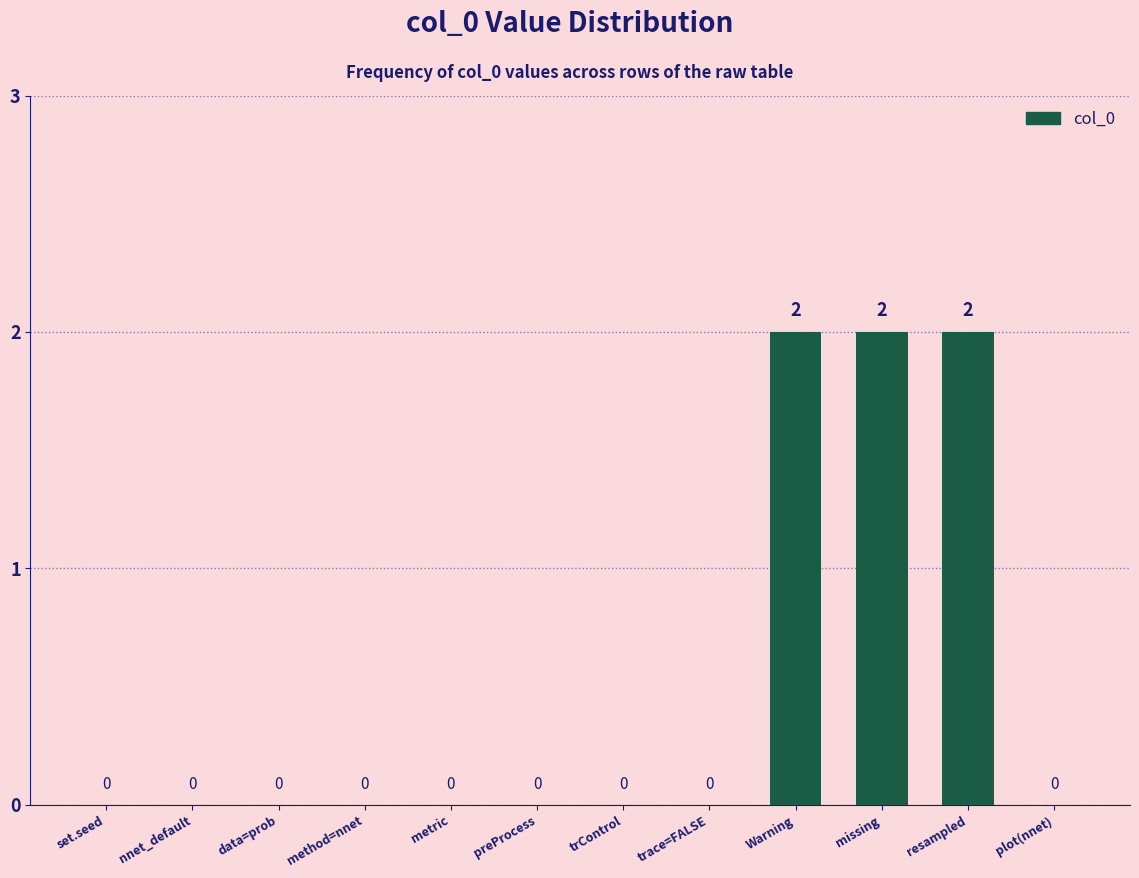

The value at nnet_default is 0. True or false?

True